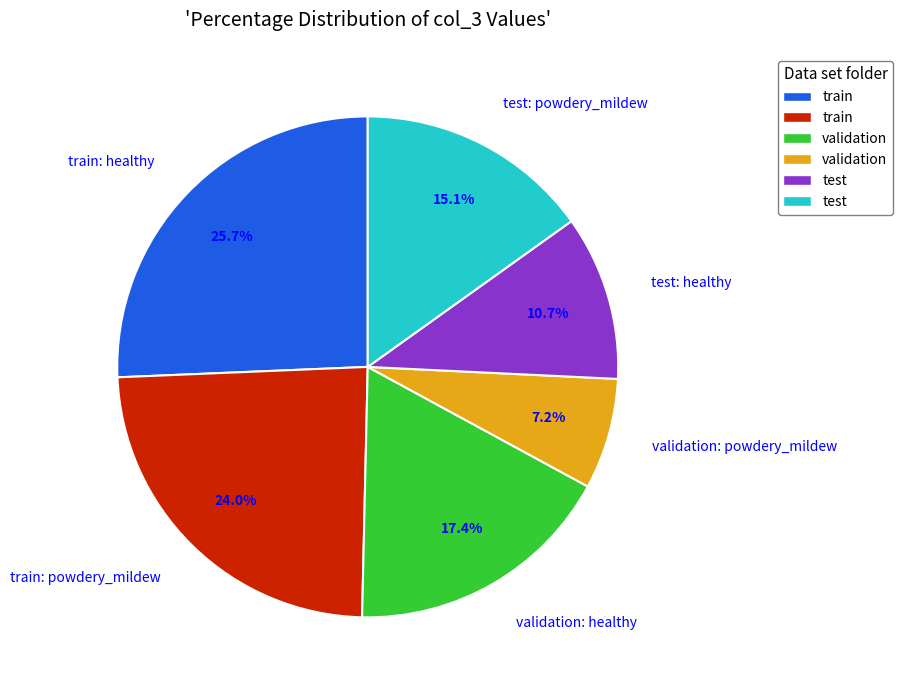

How much of the chart is everything except train: healthy?

74.3%